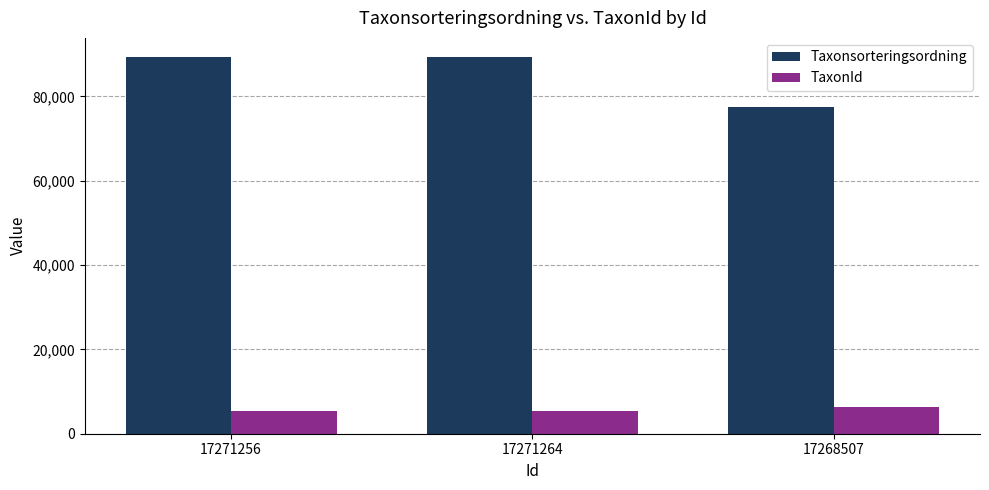

What is the maximum value shown in the chart?

89410